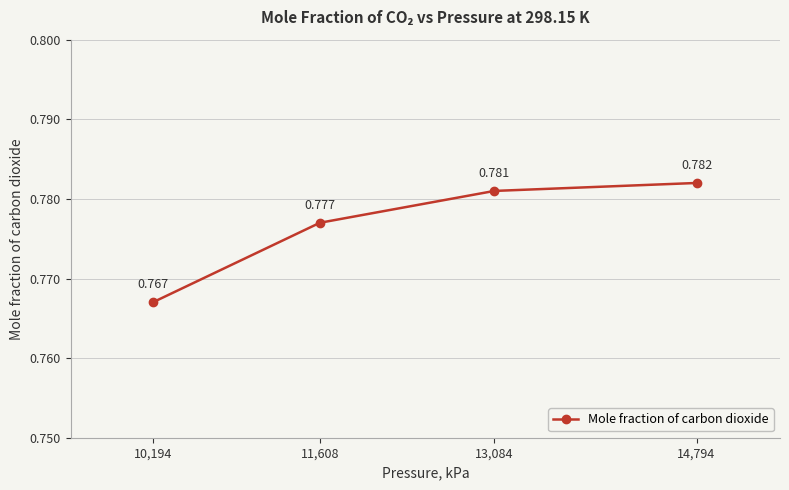

What is the sum of the values at 10,194 and 11,608?

1.5